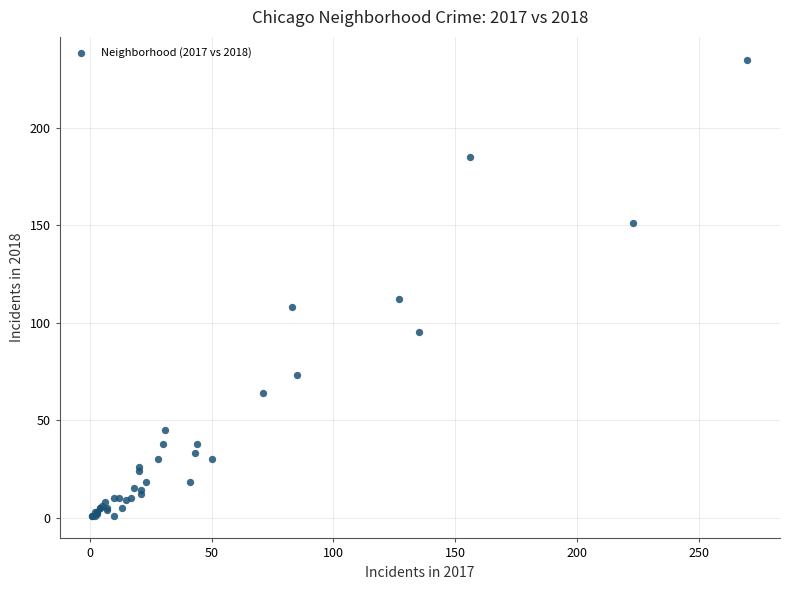

What Y value in the scatter plot is closest to 118?

112